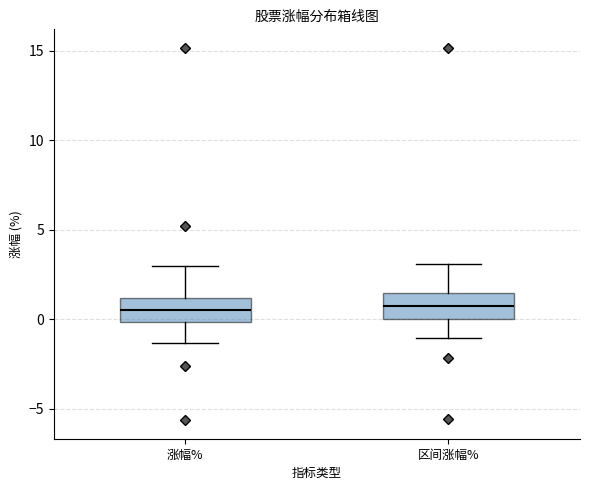

Reading left to right, read every box against the y-axis: the position of its median line, the range the box covers, and the ends of its whiskers. The values are not printed on the chart, so give them approximately, as read against the axis.

涨幅%: median 0.5, box 0.0 to 1.0, whiskers -1.5 to 3.0
区间涨幅%: median 0.5, box 0.0 to 1.5, whiskers -1.0 to 3.0